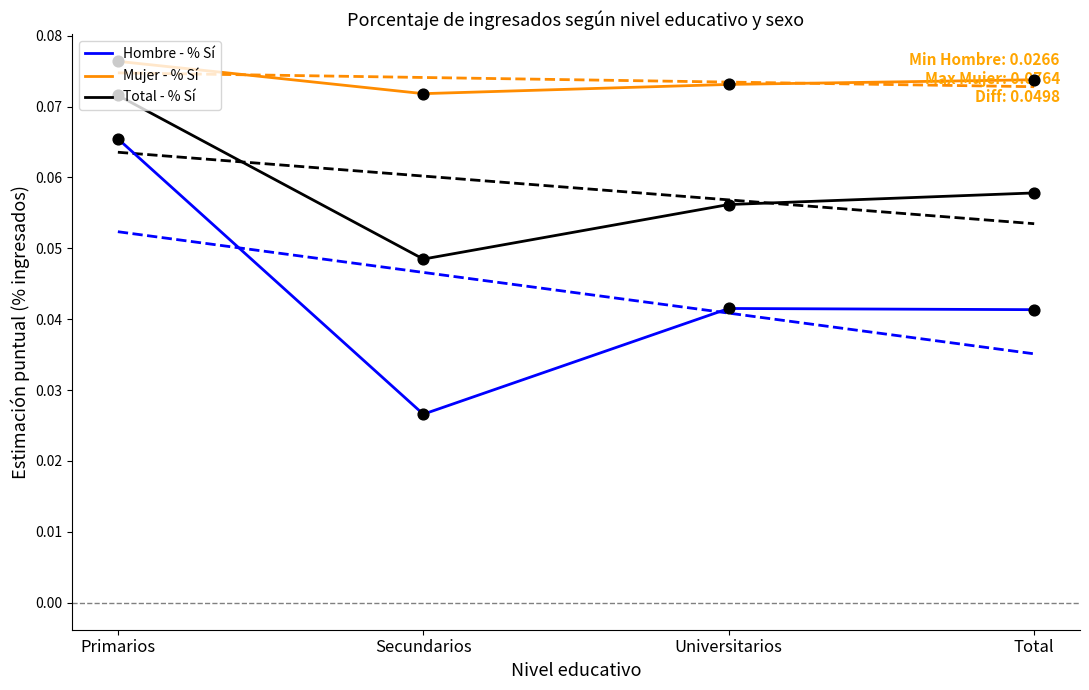

Is the value of Hombre - % Sí at Secundarios greater than the value of Mujer - % Sí at Secundarios?

No